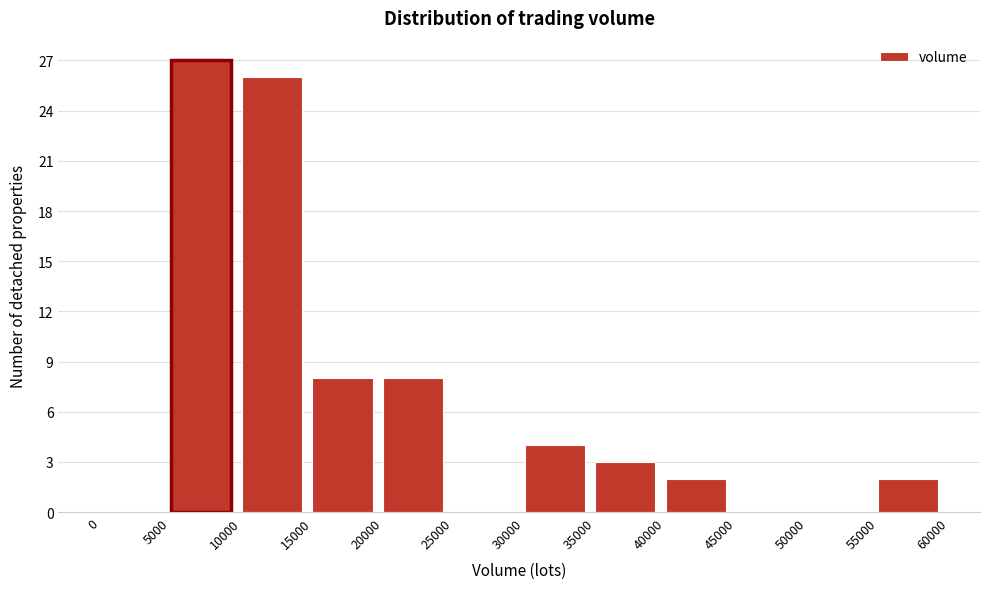

Reading left to right, transcribe this chart: for each bar, give the range it covers on the x-axis and its height. The values are not printed on the chart, so give them approximately, as read against the axis.

0 to 5000: 0
5000 to 10000: 27
10000 to 15000: 26
15000 to 20000: 8
20000 to 25000: 8
25000 to 30000: 0
30000 to 35000: 4
35000 to 40000: 3
40000 to 45000: 2
45000 to 50000: 0
50000 to 55000: 0
55000 to 60000: 2